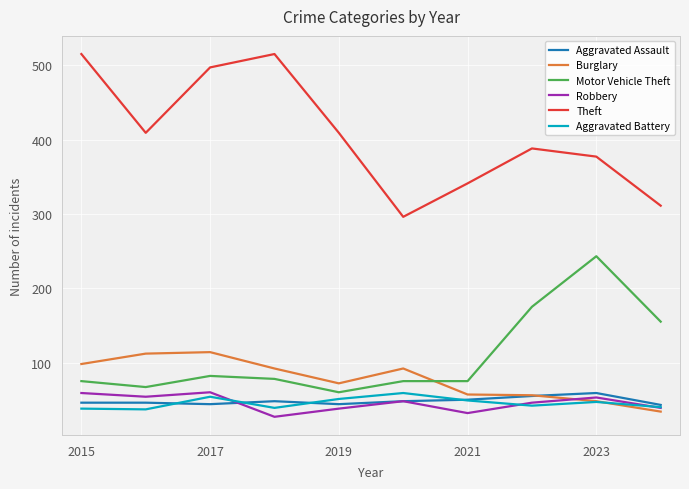

True or false: Theft and Aggravated Battery cross at least once.

False